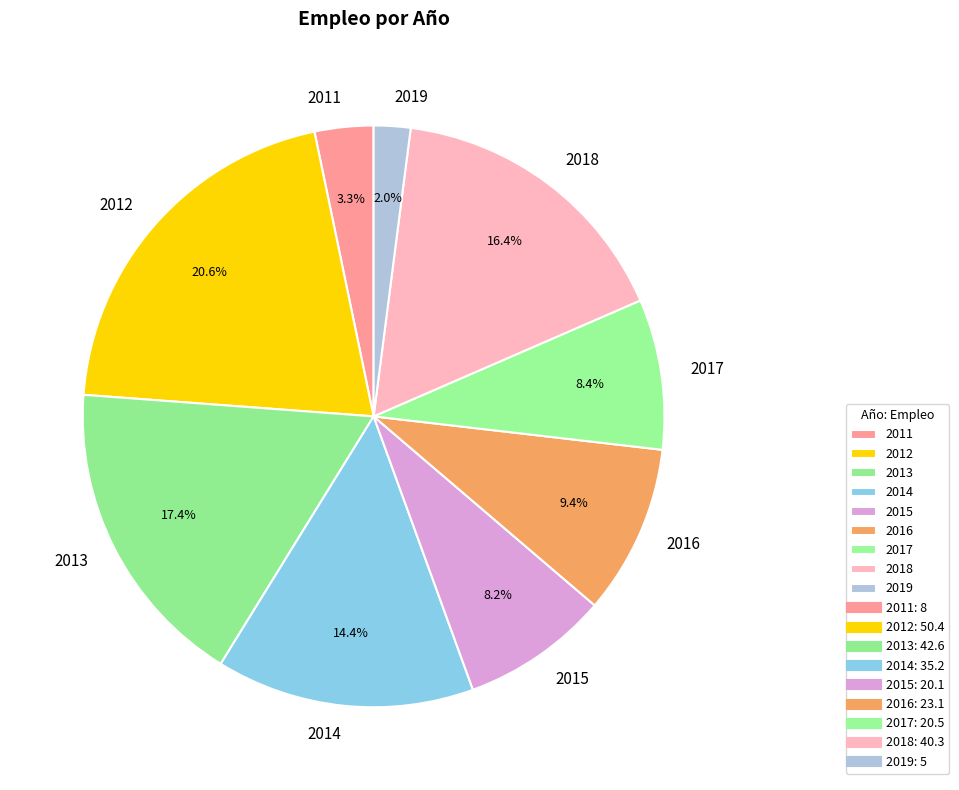

To the nearest percent, what percentage of the pie is 2015?

8%